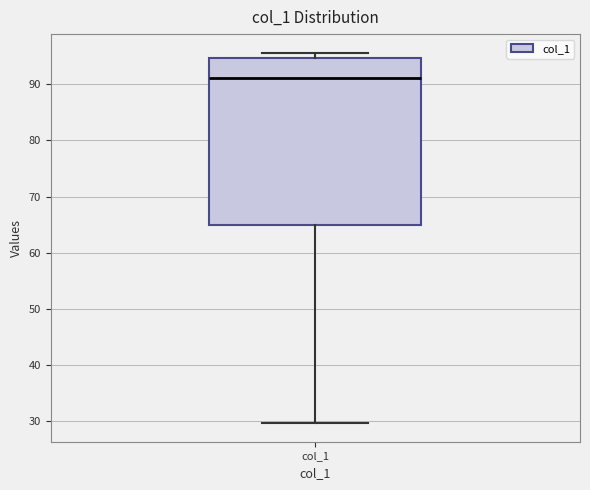

Transcribe this box plot: give where the median line is, the range the box spans, and where the two whiskers end, as read against the y-axis. The values are not printed on the chart, so give them approximately, as read against the axis.

median 91, box 65 to 95, whiskers 30 to 96